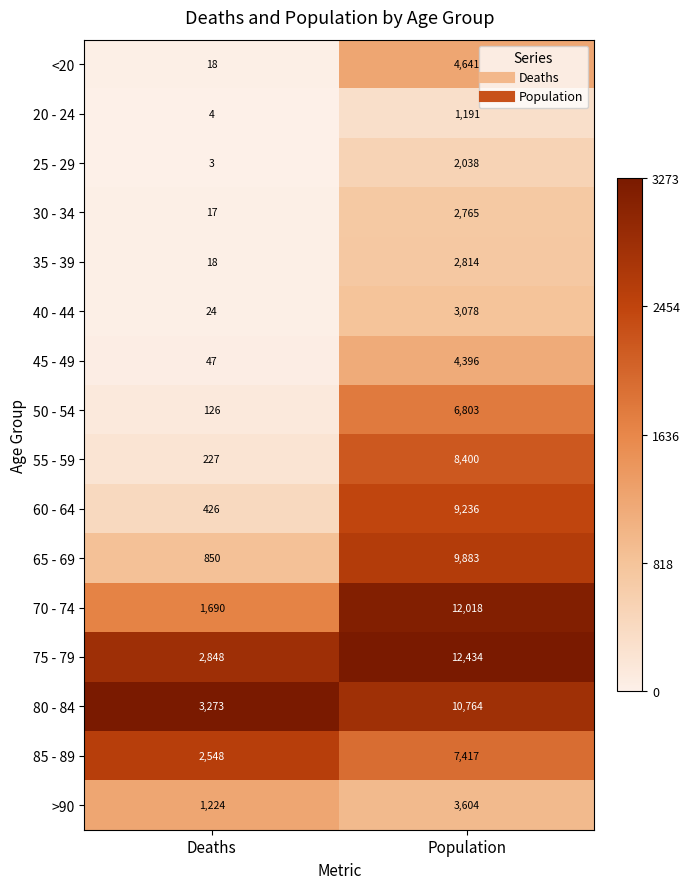

What is the average value of the 30 - 34 series?

1391